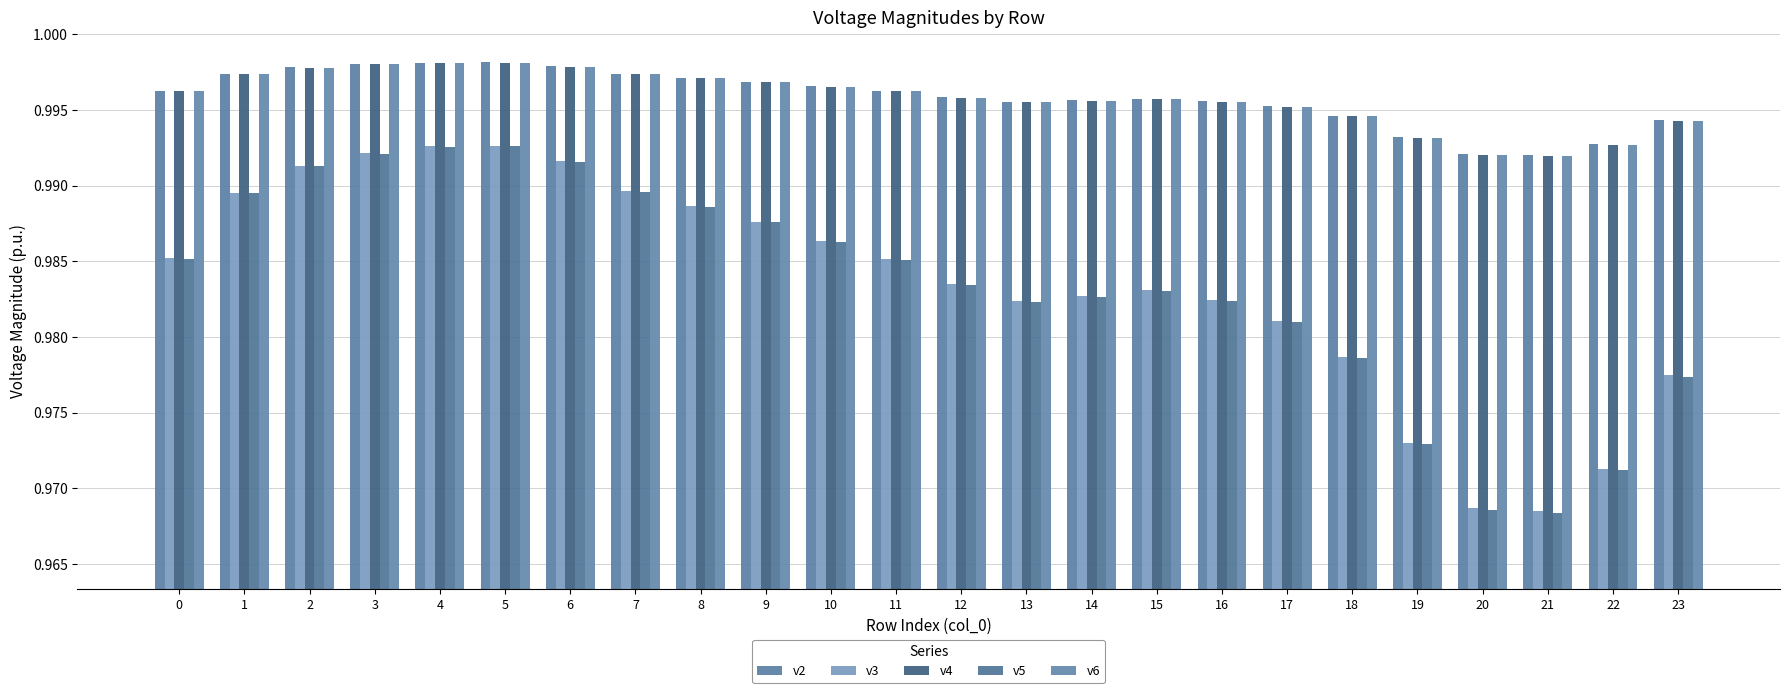

Which series has the largest range (max minus min)?

v5